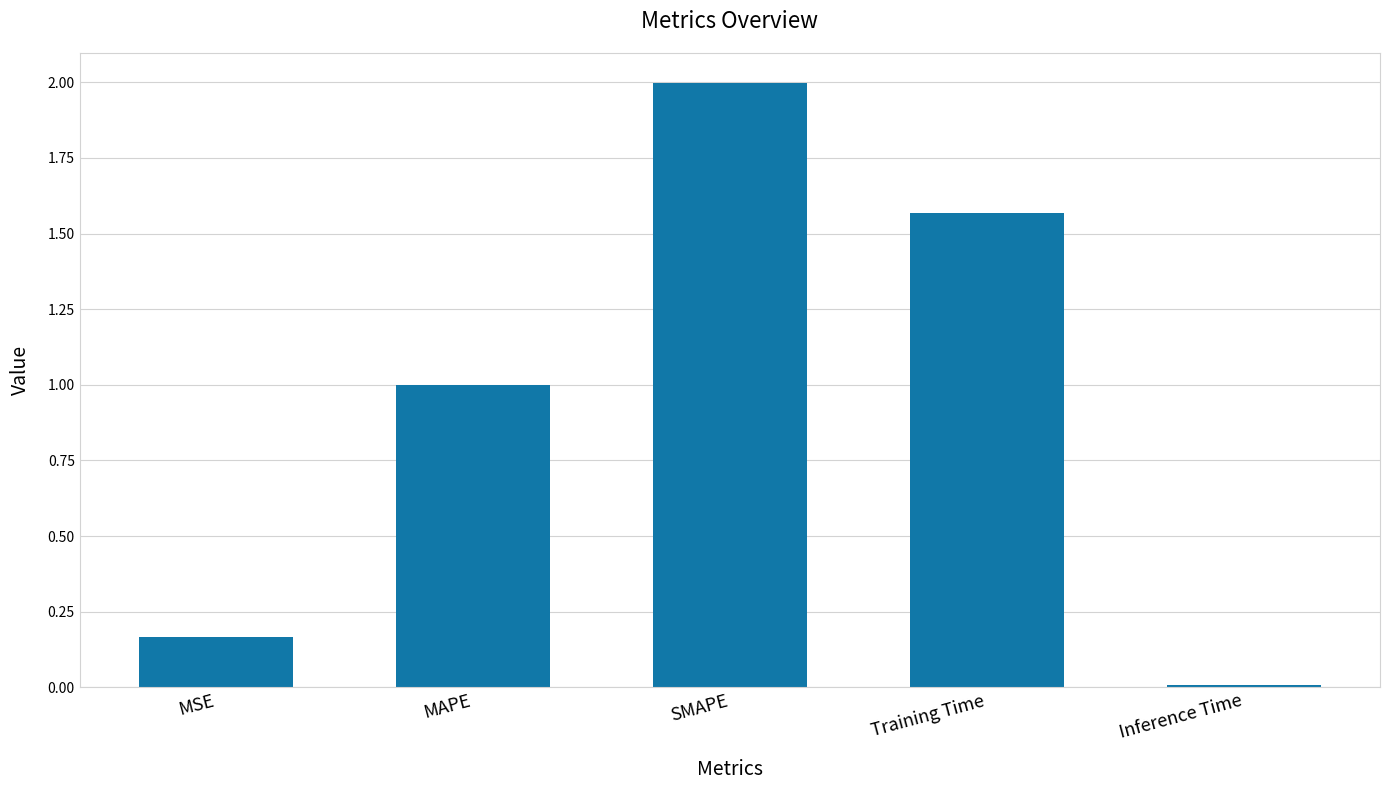

True or false: the data shows 1.3 at SMAPE.

False